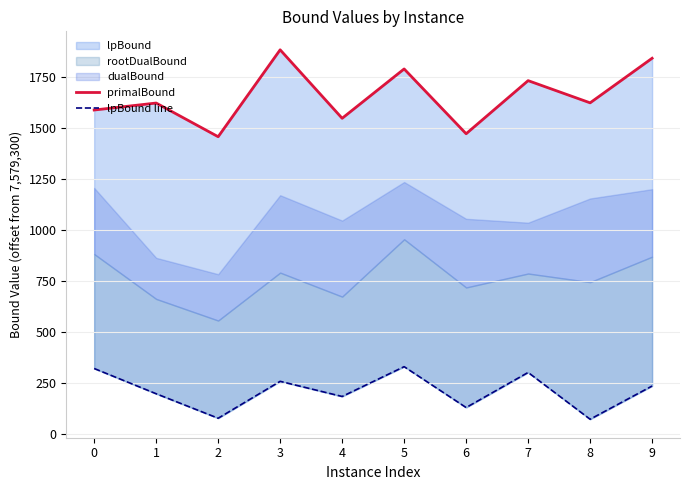

What is the approximate value of primalBound at 9?

1840.1